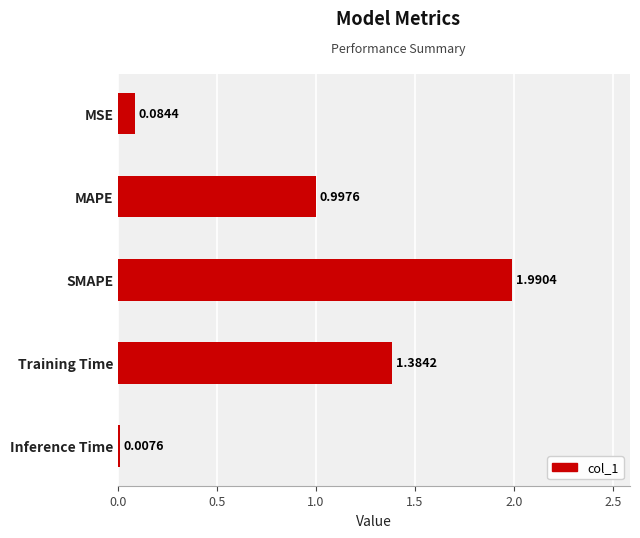

Which has a higher value, MAPE or MSE?

MAPE